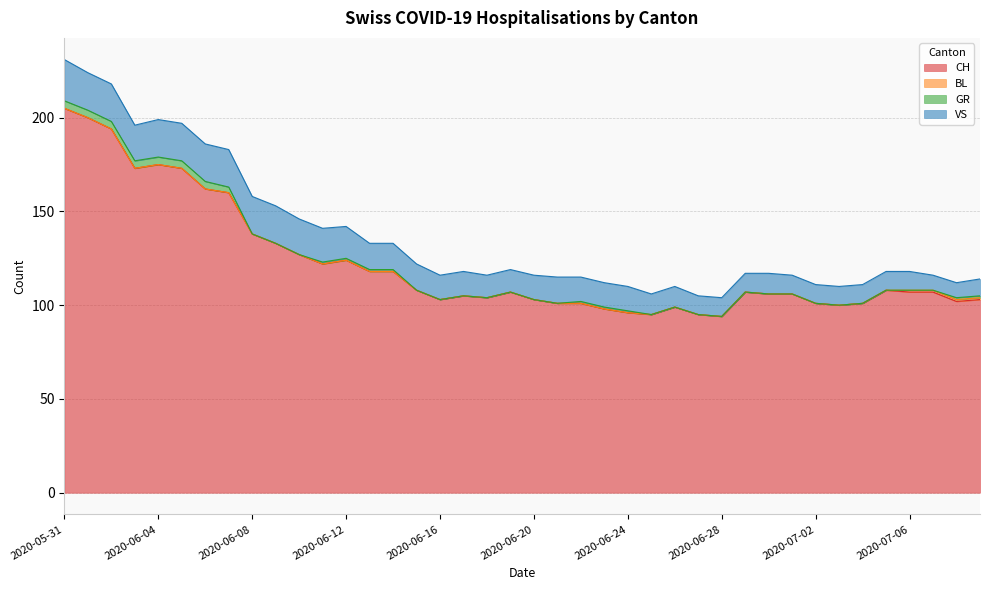

Rank the categories by VS value from lowest to highest.

2020-07-07, 2020-07-08, 2020-07-09, 2020-06-27, 2020-06-28, 2020-06-29, 2020-07-01, 2020-07-02, 2020-07-03, 2020-07-04, 2020-07-05, 2020-07-06, 2020-06-25, 2020-06-26, 2020-06-30, 2020-06-18, 2020-06-19, 2020-06-16, 2020-06-17, 2020-06-20, 2020-06-22, 2020-06-23, 2020-06-24, 2020-06-13, 2020-06-14, 2020-06-15, 2020-06-21, 2020-06-12, 2020-06-11, 2020-06-03, 2020-06-10, 2020-06-01, 2020-06-02, 2020-06-04, 2020-06-05, 2020-06-06, 2020-06-07, 2020-06-08, 2020-06-09, 2020-05-31